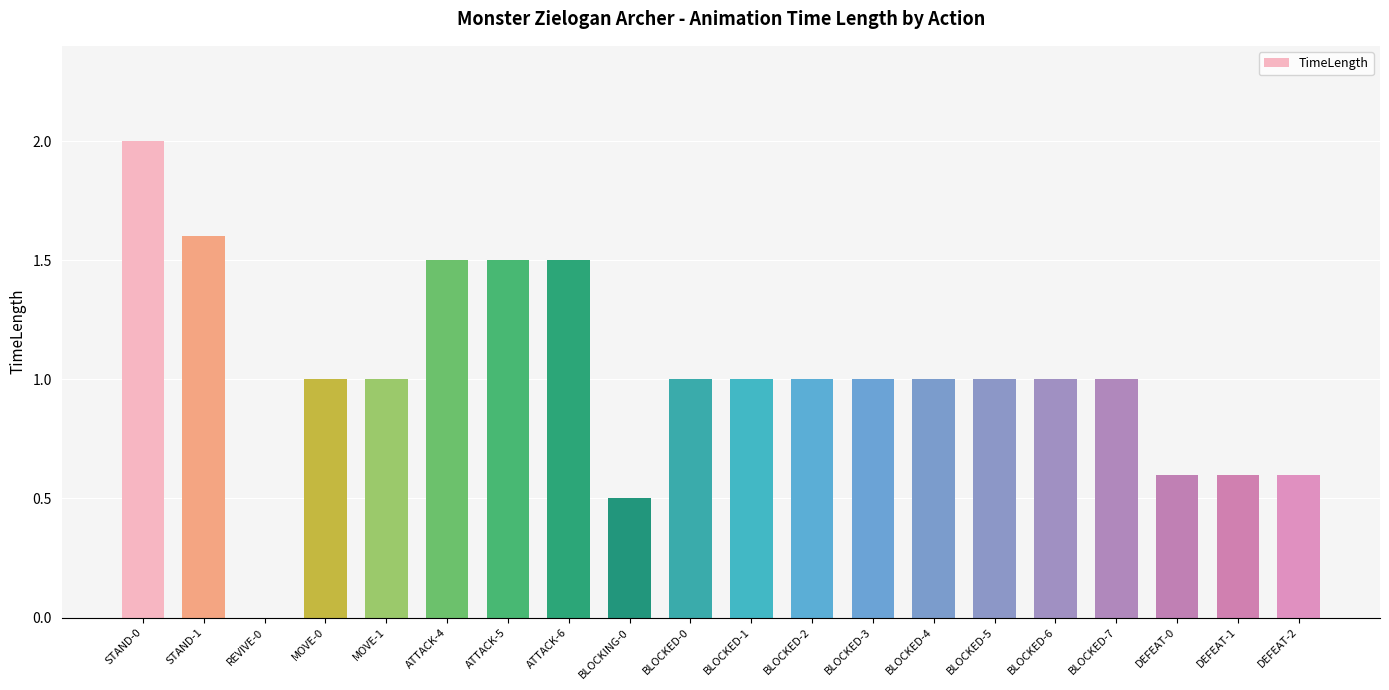

Which label corresponds to the largest value in the chart?

STAND-0